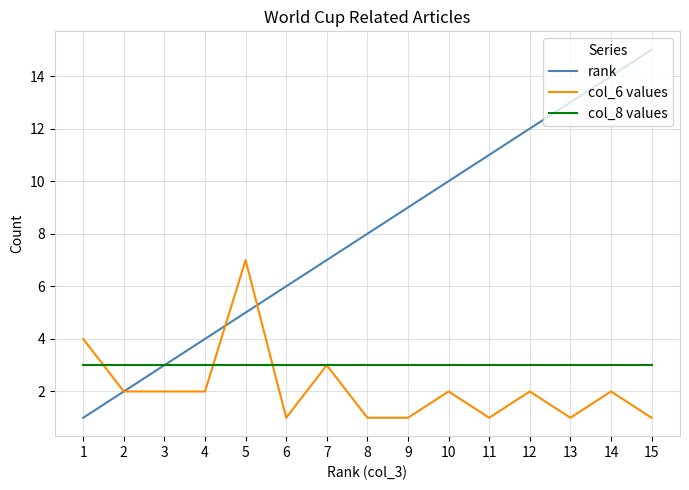

What is the average value of the rank series?

8